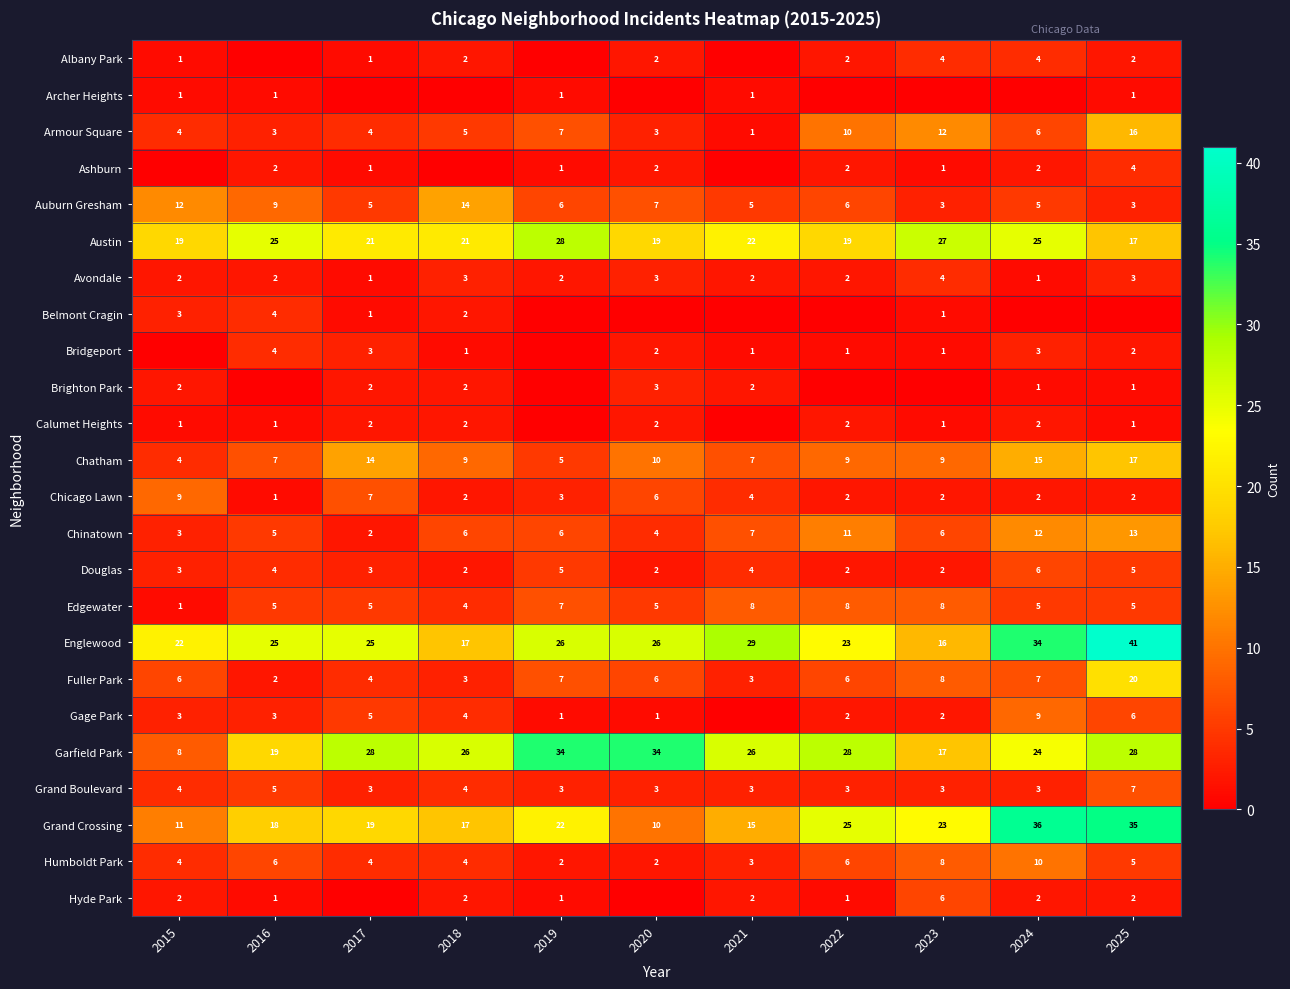

The Grand Crossing series shows 18 at 2016. True or false?

True